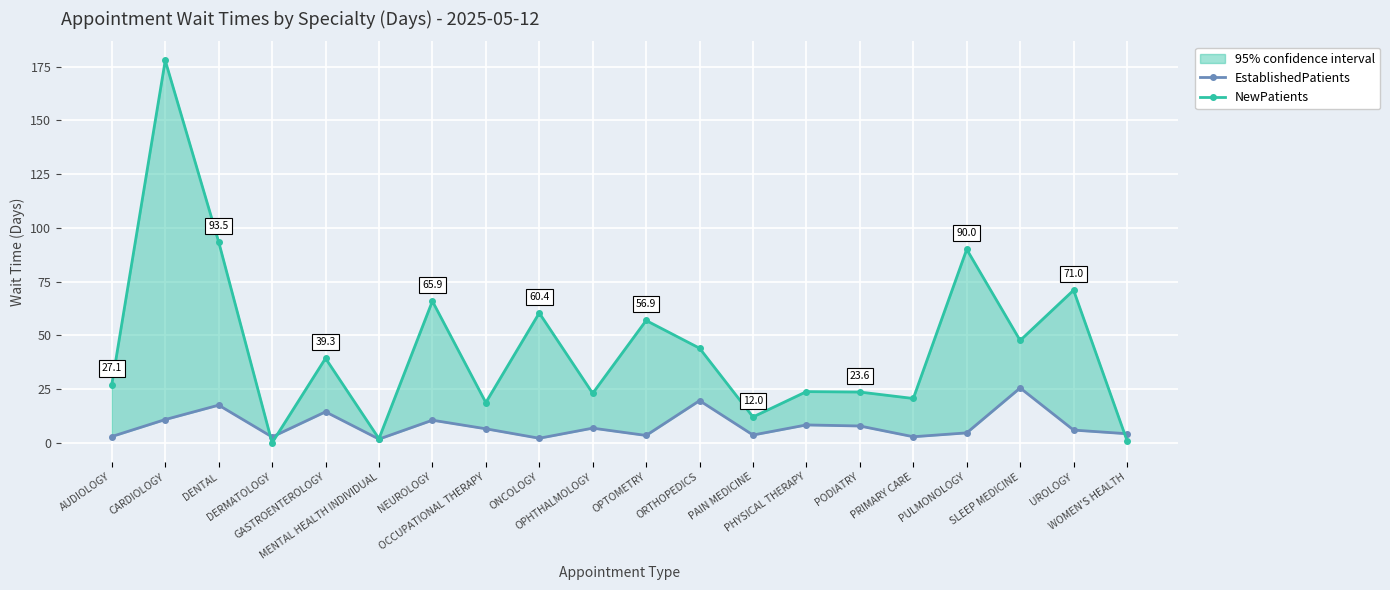

How many interior local valleys does the EstablishedPatients series have?

6